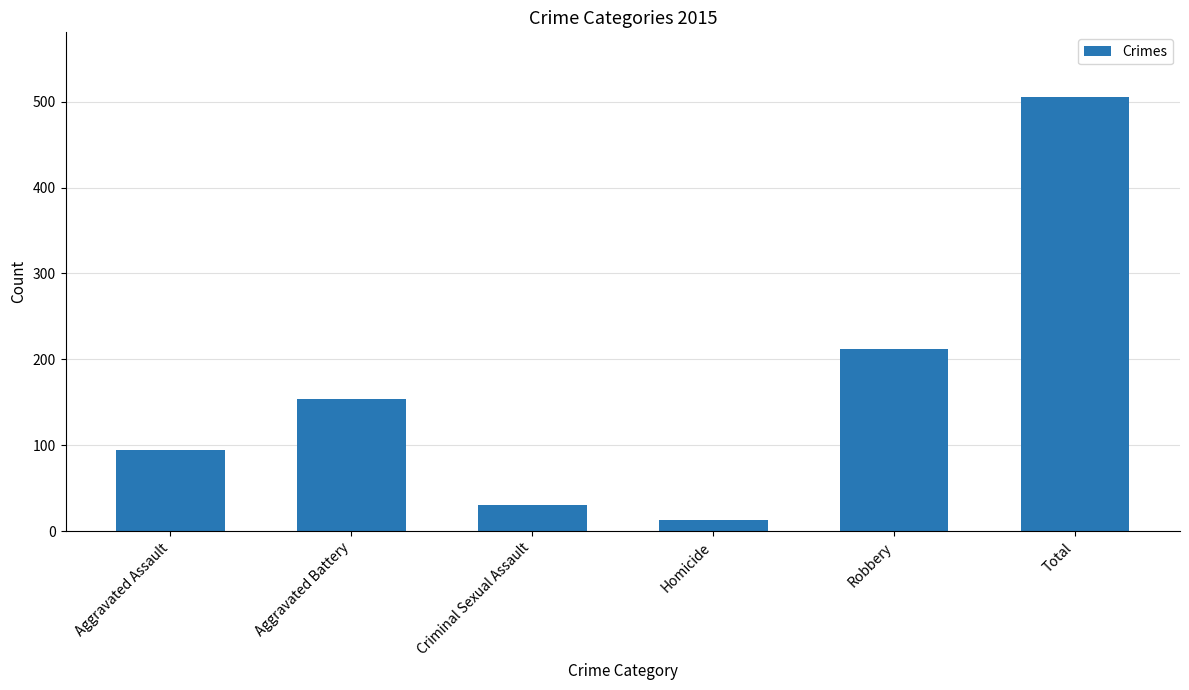

Reading left to right, list all the values displayed in this chart.

95	154	31	13	212	505